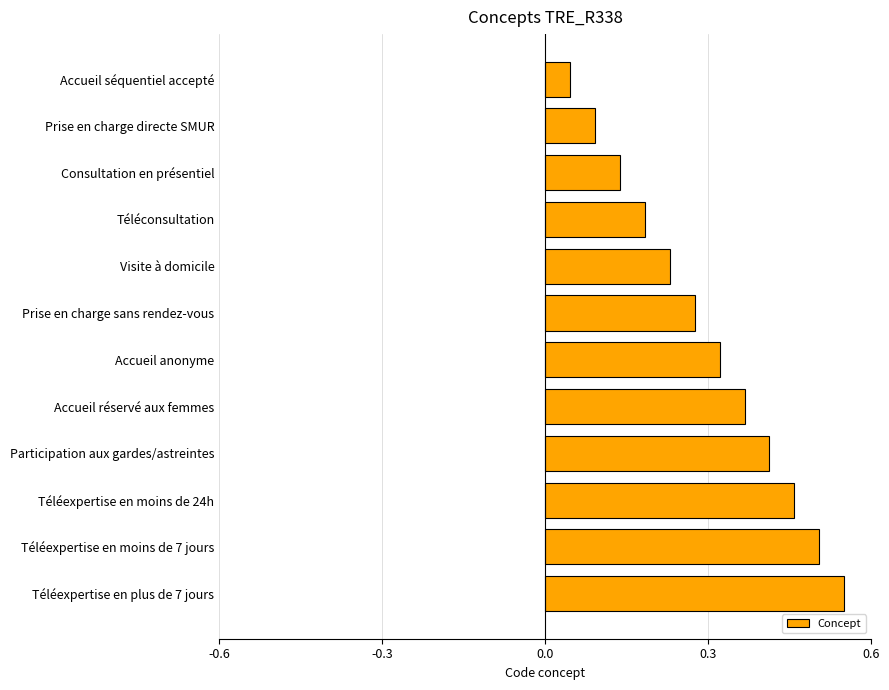

What is the sum of all values?

3.6